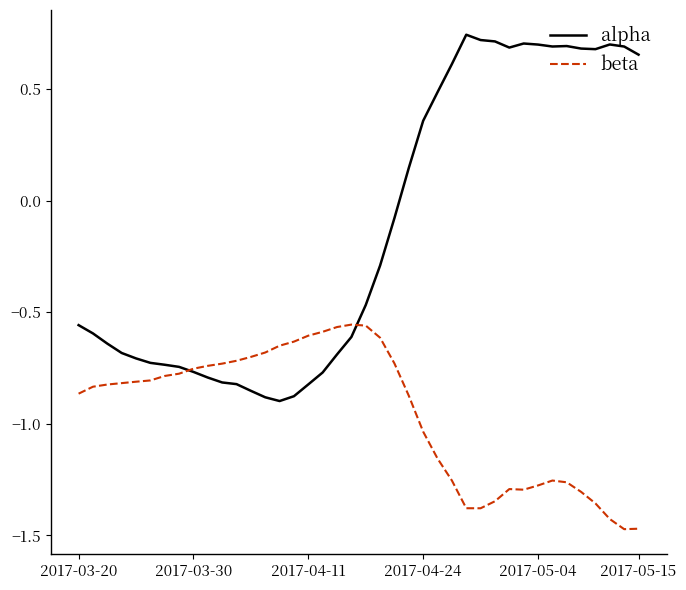

Which series has the largest total across all categories?

alpha